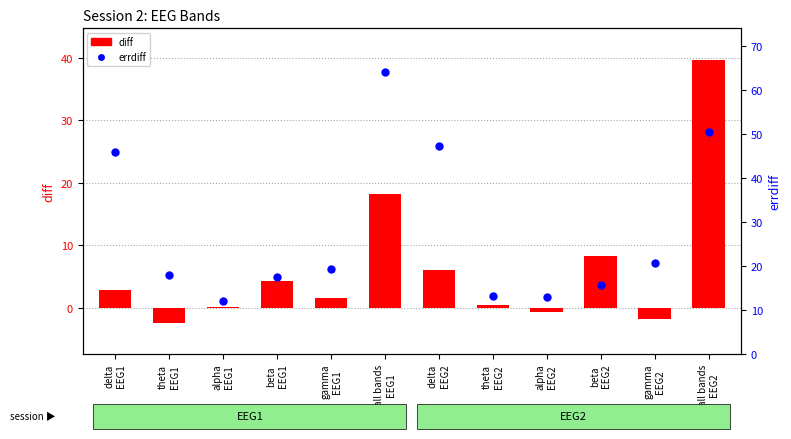

At which category is the sum across all series the highest?

all bands
EEG2